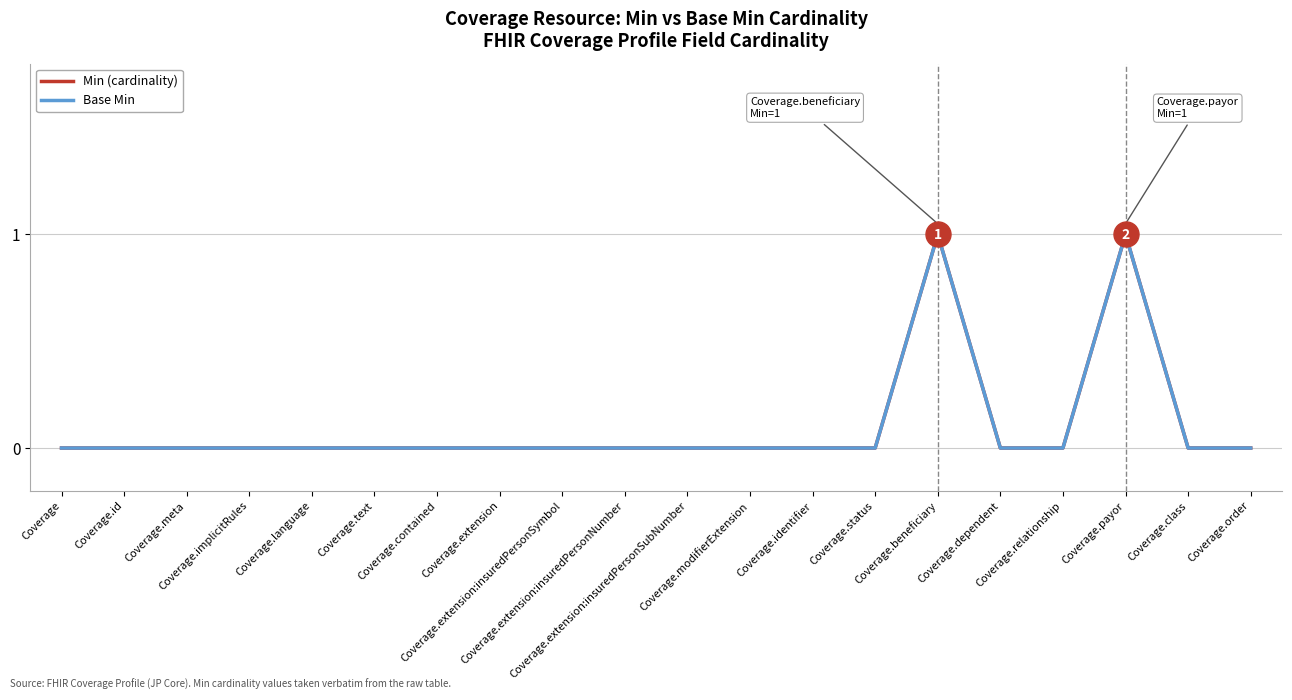

True or false: Base Min and Min (cardinality) intersect in this chart.

False